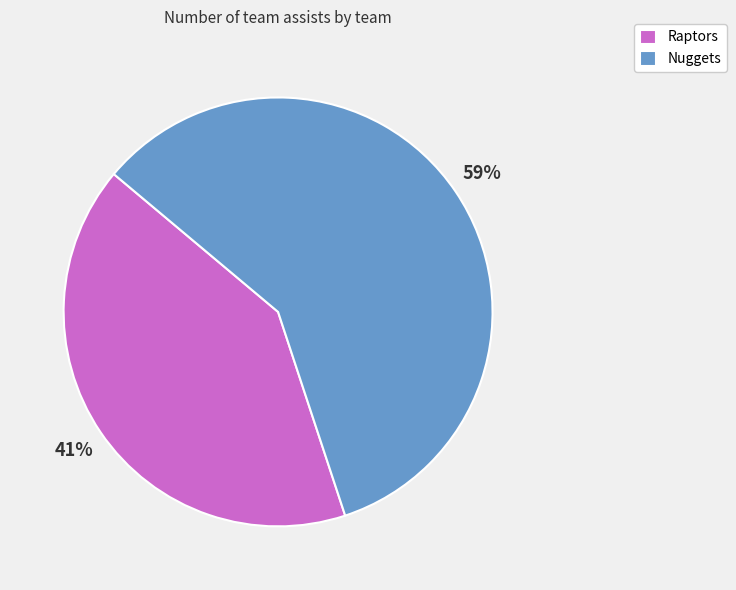

How many slices are in this pie chart?

2